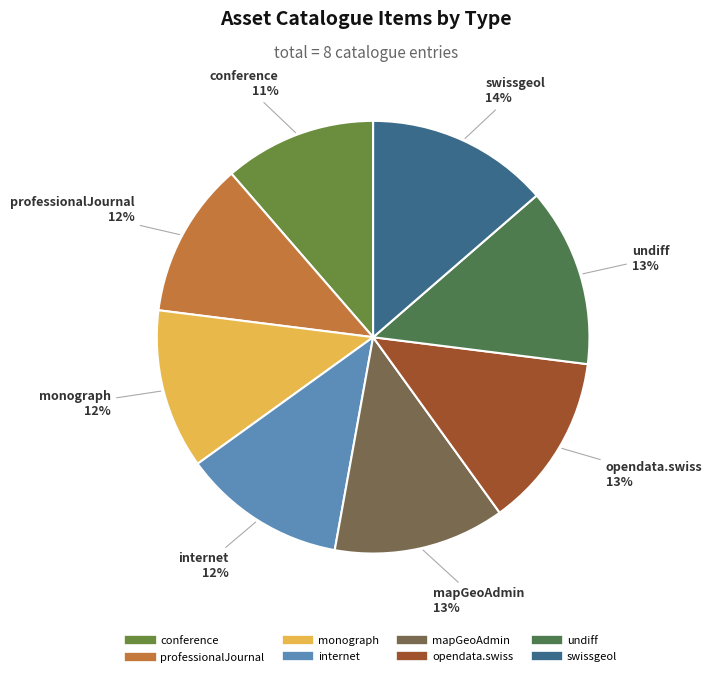

Do undiff and internet together represent more than half of the pie?

No